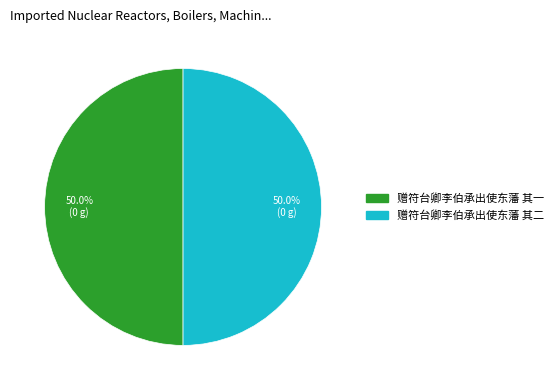

What portion of the pie excludes 赠符台卿李伯承出使东藩 其二?

50.0%